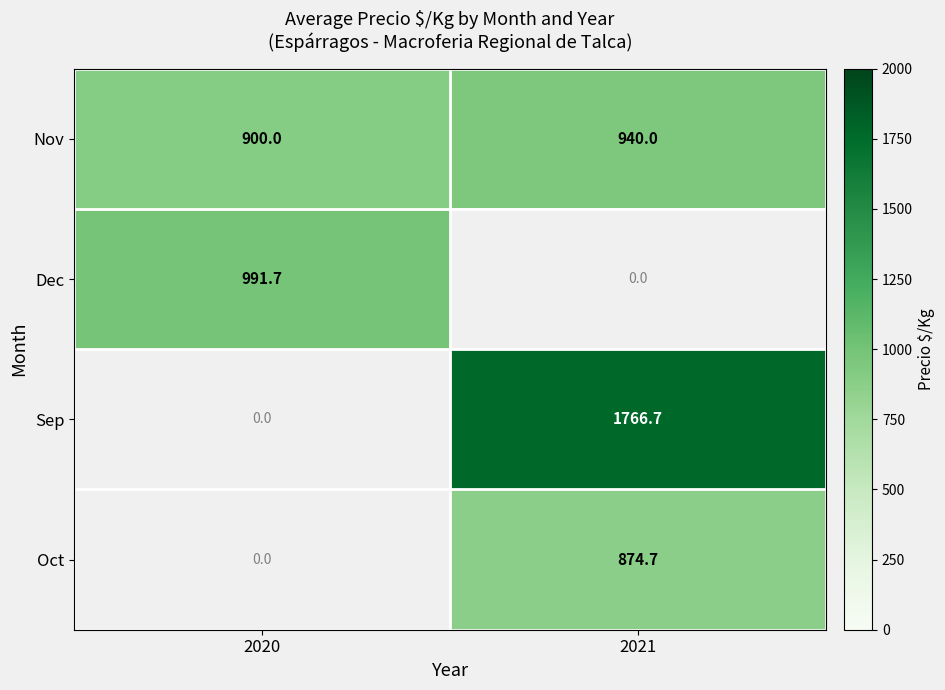

Count the number of data series in this chart.

4